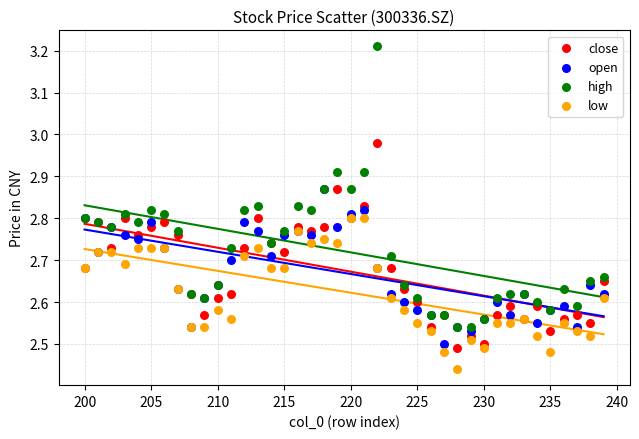

Which series contains the lowest Y value?

low